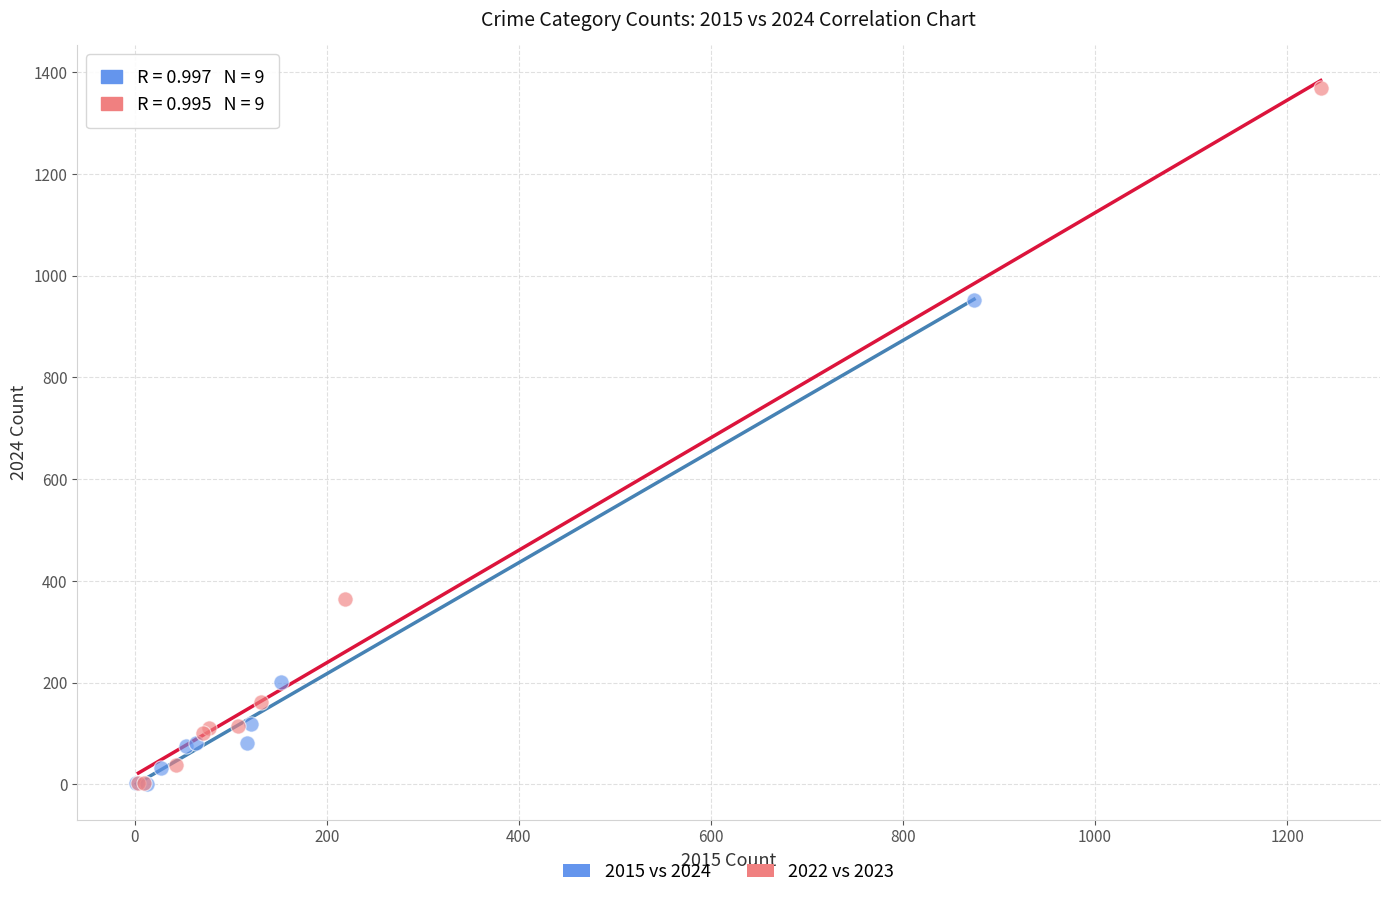

Which series reaches the maximum Y coordinate?

2022 vs 2023